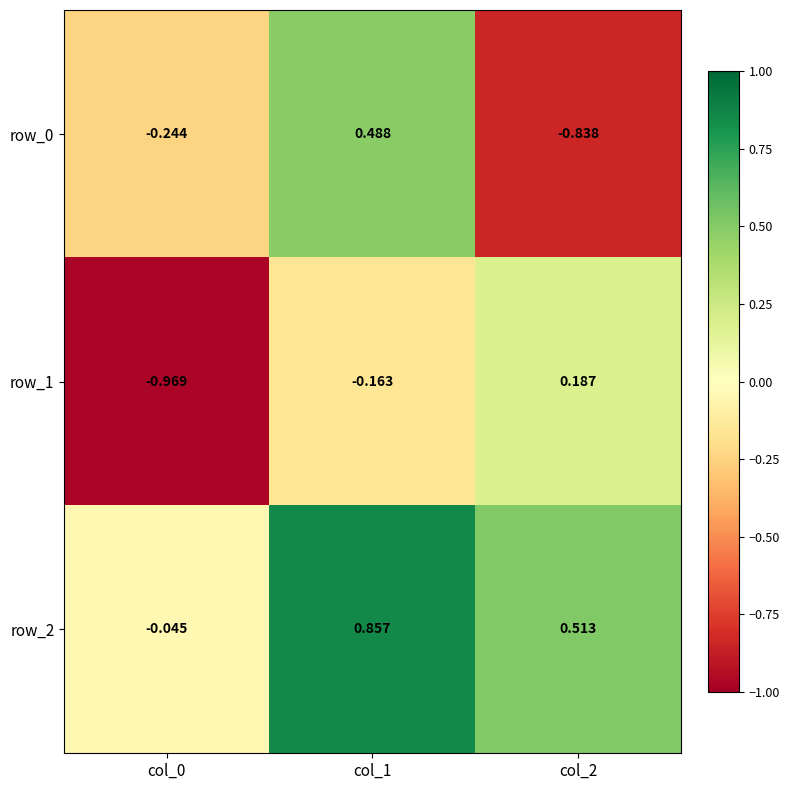

How many values in the row_2 series are below 0?

1